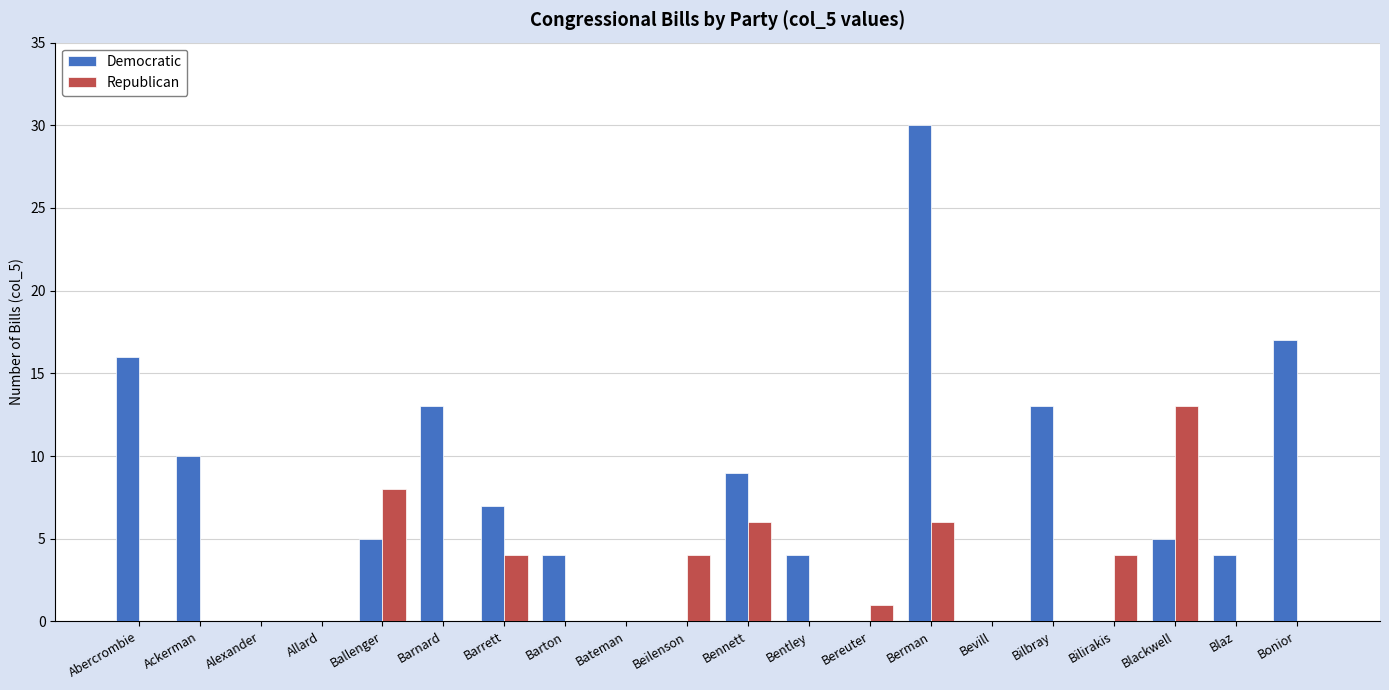

Which label corresponds to the largest value in the chart?

Berman